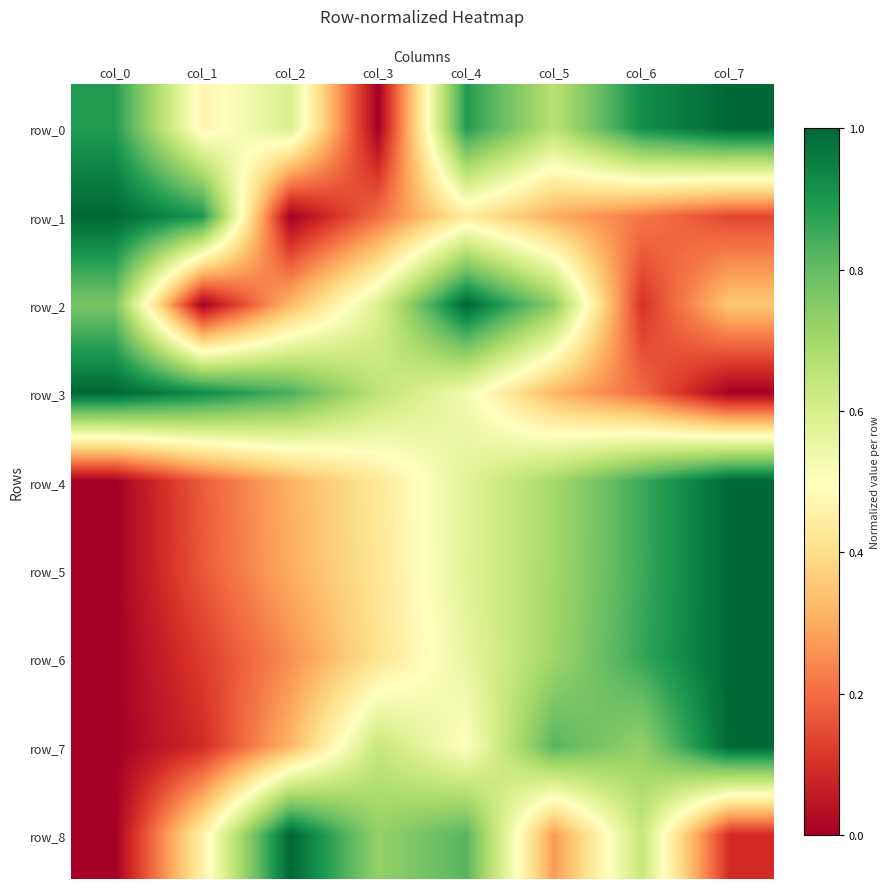

True or false: row_2 has a value of 1.0 at col_3.

False